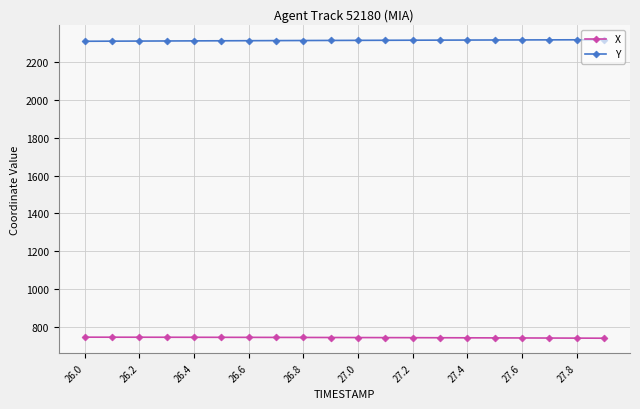

True or false: X and Y cross at least once.

False